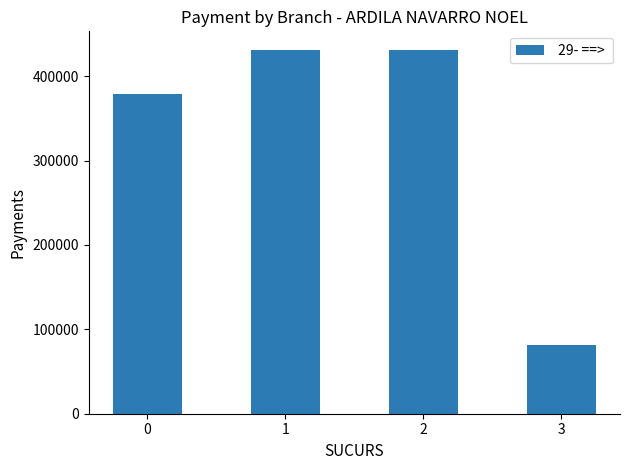

What is the difference between the maximum and second lowest values?

53184.1